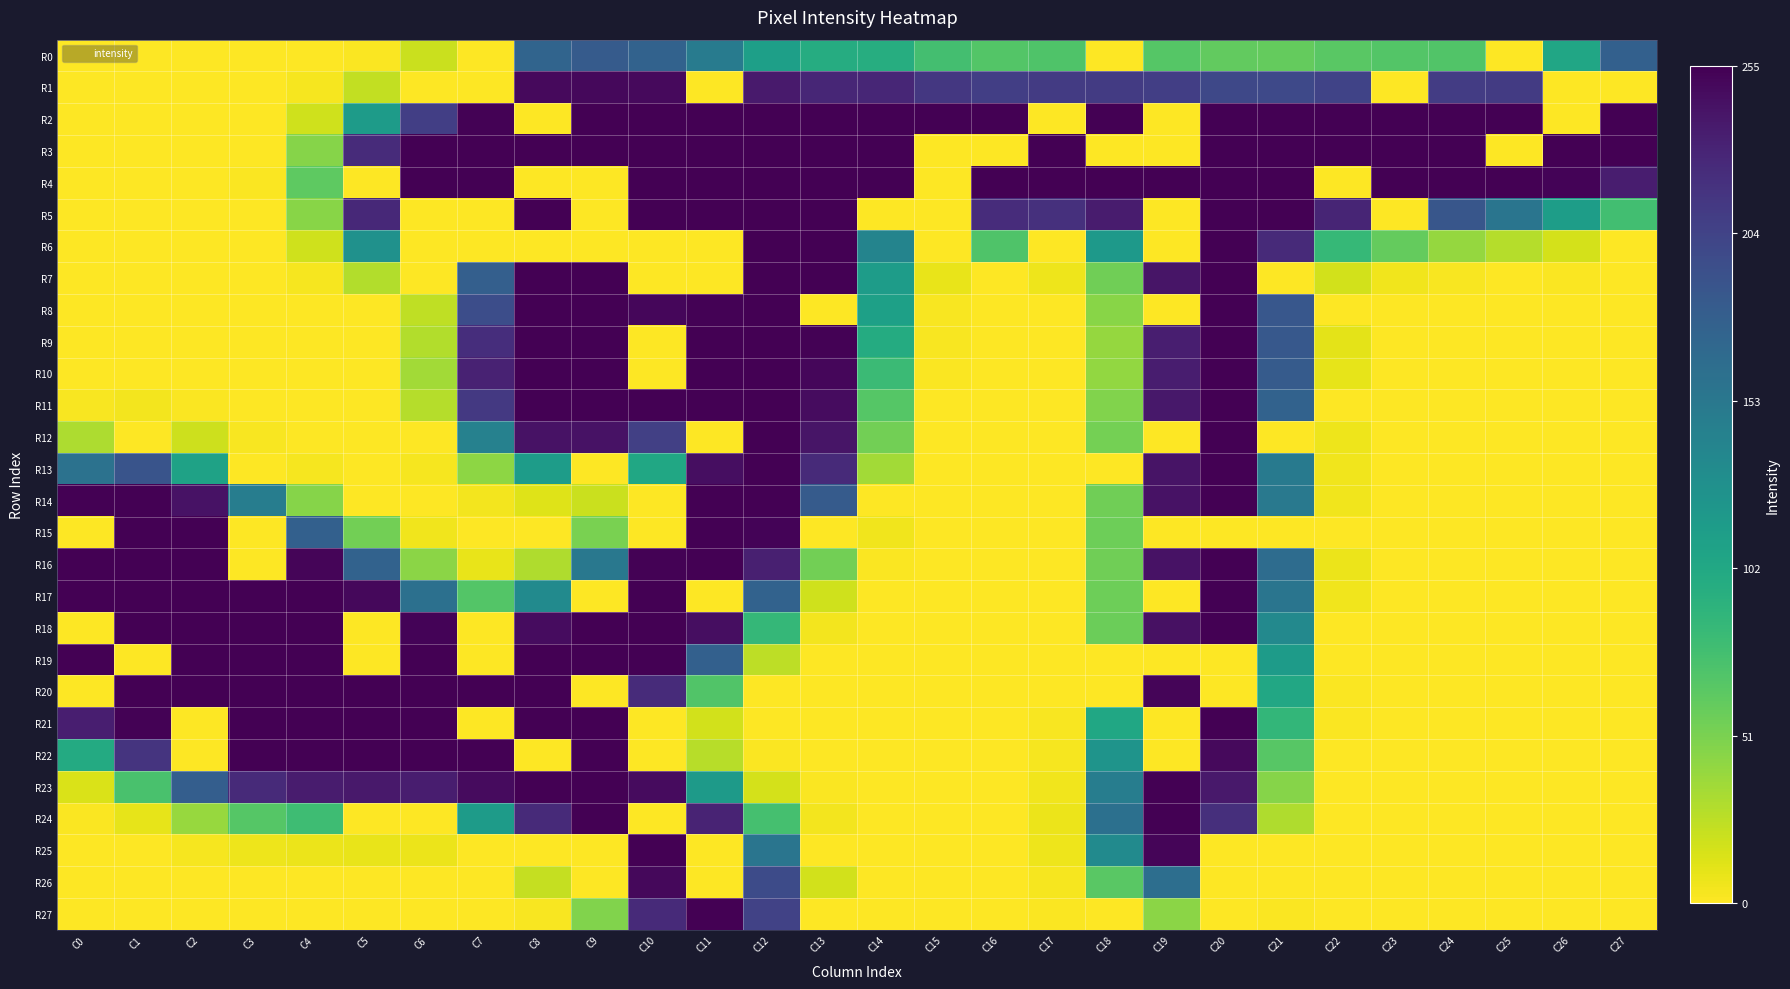

Which has a higher value, C24 or C7?

C24